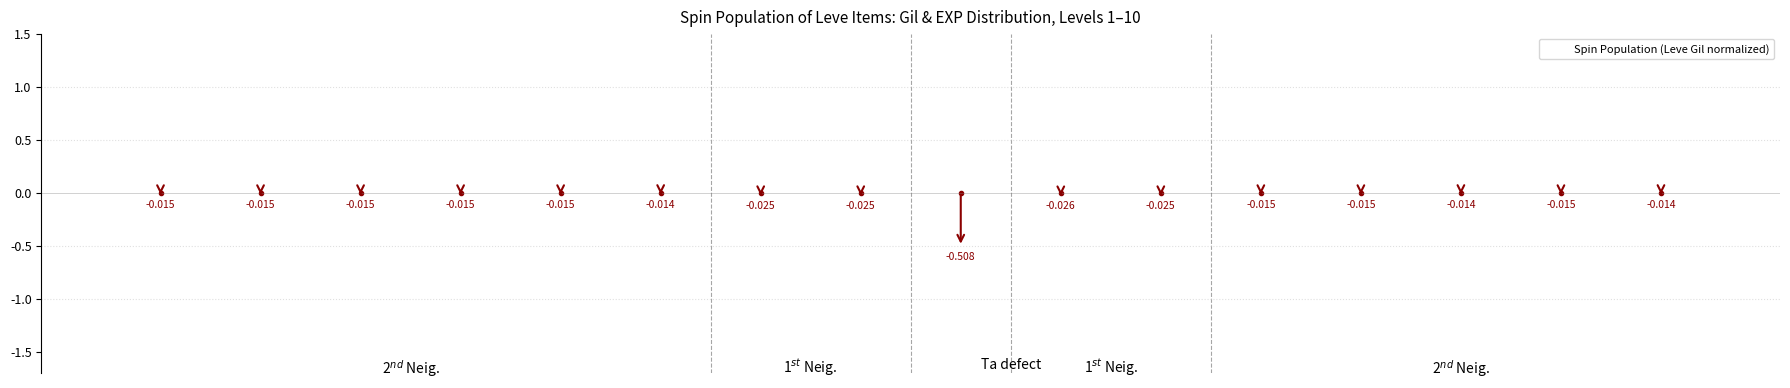

Rank the categories by value from highest to lowest.

5, 13, 15, 0, 1, 2, 3, 4, 11, 12, 14, 6, 7, 10, 9, 8